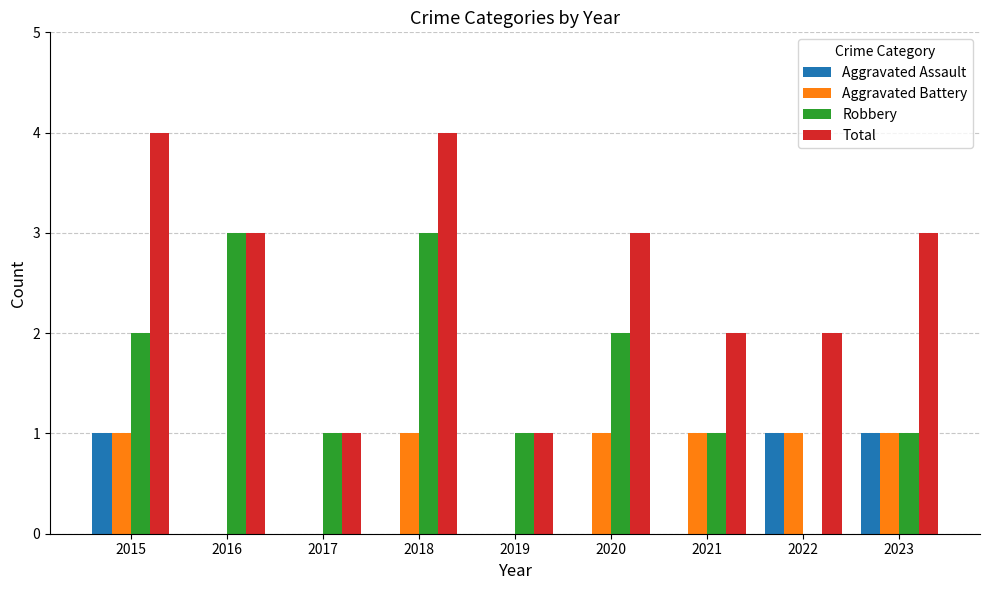

How many Total values are between 2 and 3?

5